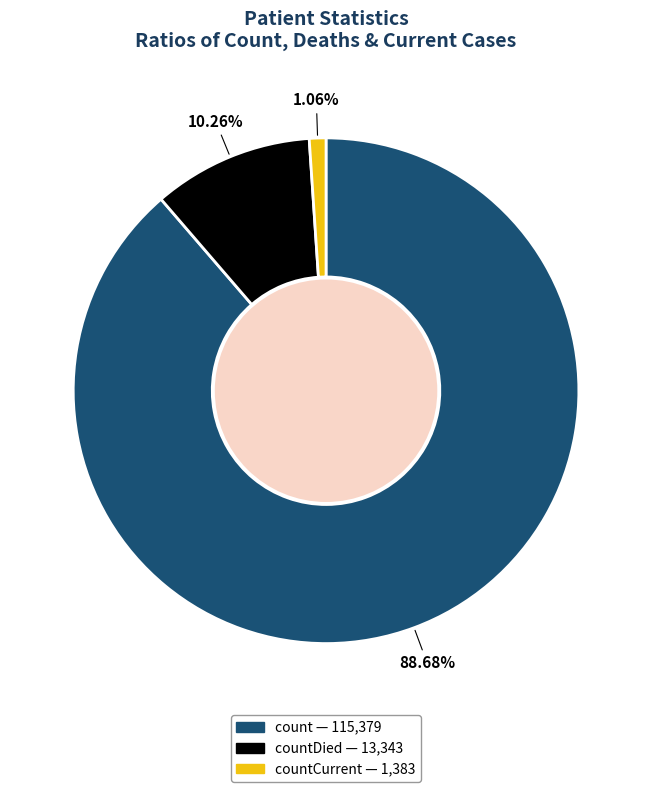

Is there a majority slice in this chart?

Yes